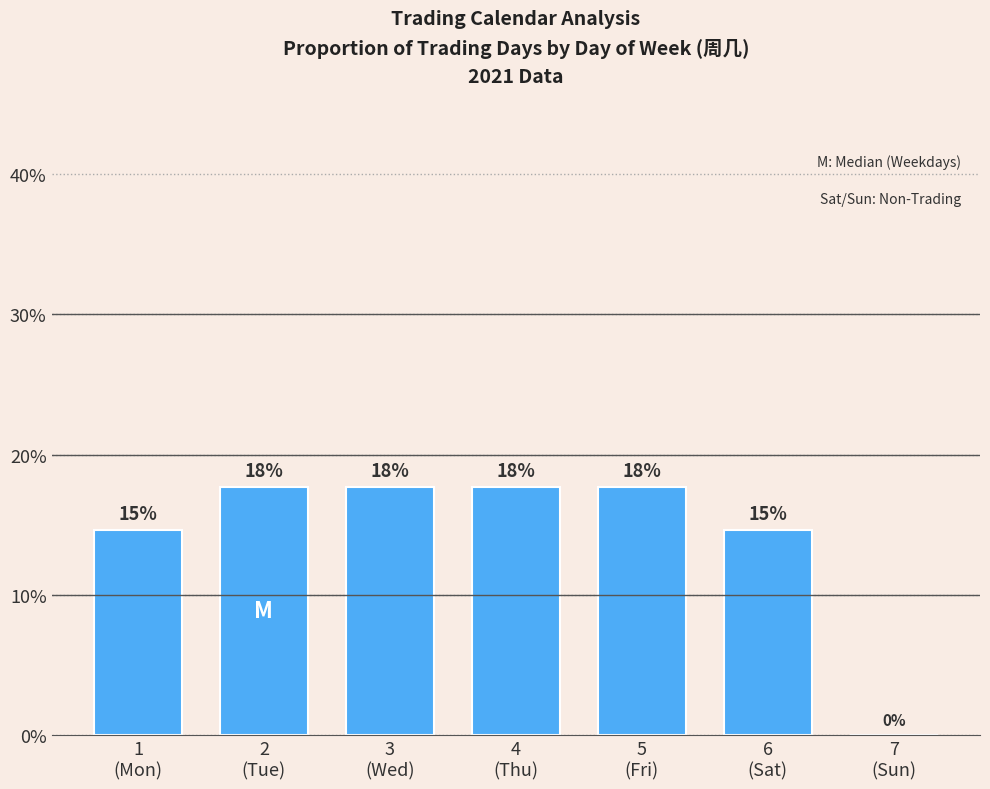

What position from the right is 7
(Sun)?

1